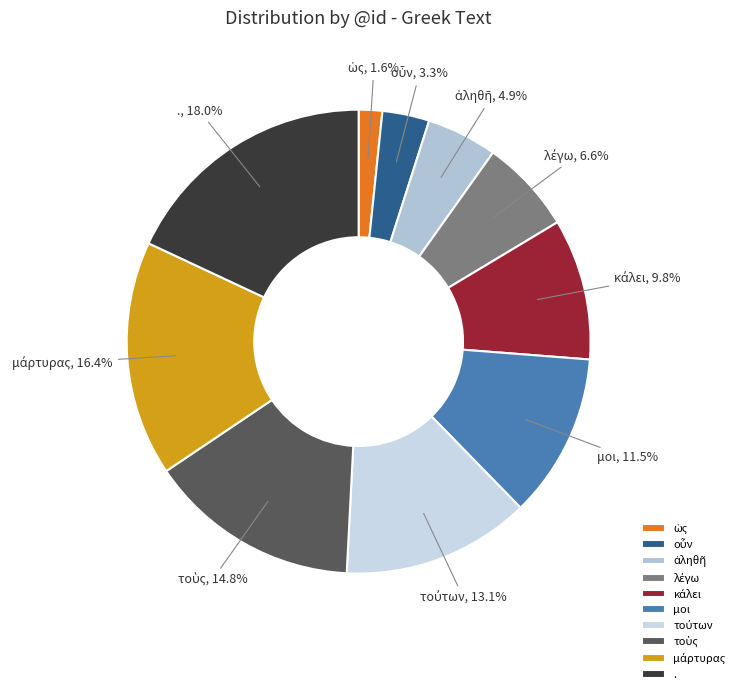

Does μοι represent more than half of the total?

No